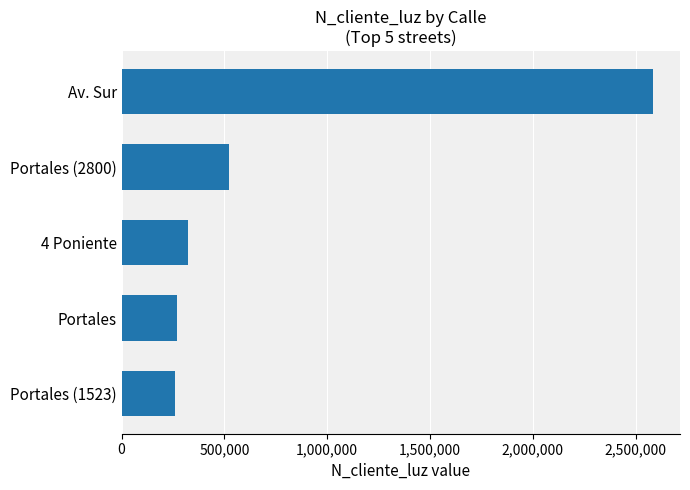

What is the change in value from Av. Sur to Portales (2800)?

-2064748